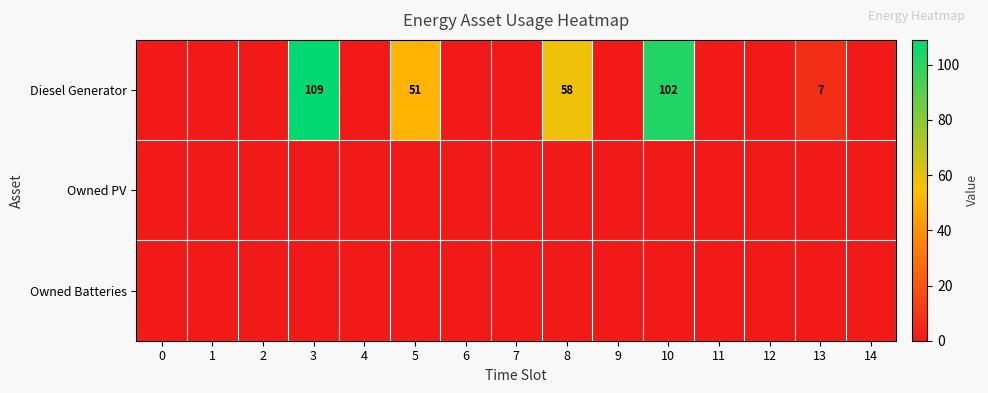

The value of Diesel Generator at 8 is 58. True or false?

True